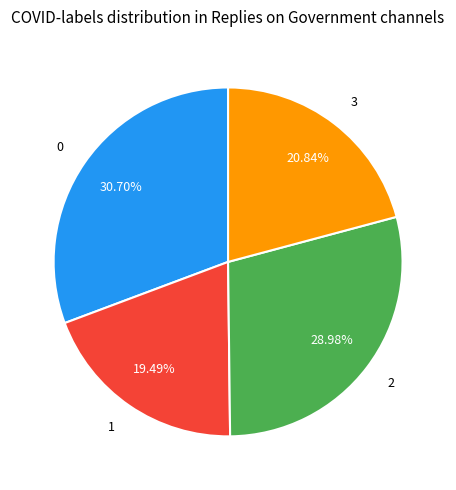

What percentage is the 3 slice, to the nearest percent?

21%